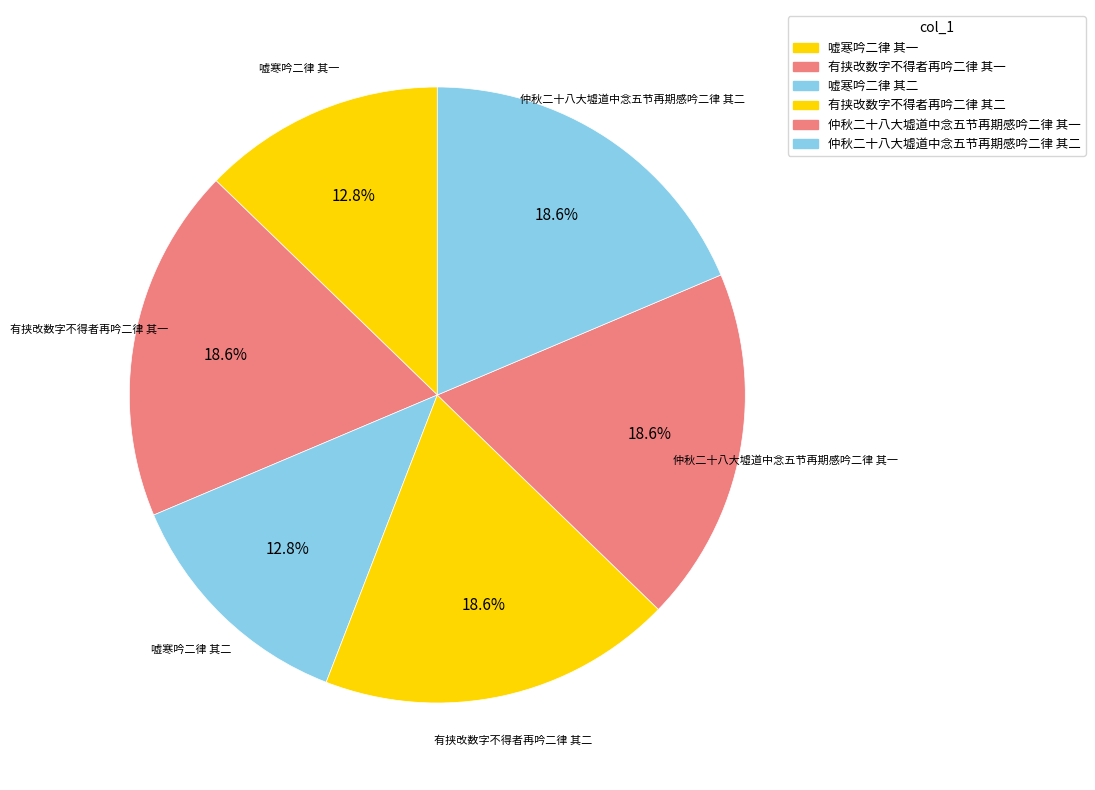

Is there a majority slice in this chart?

No